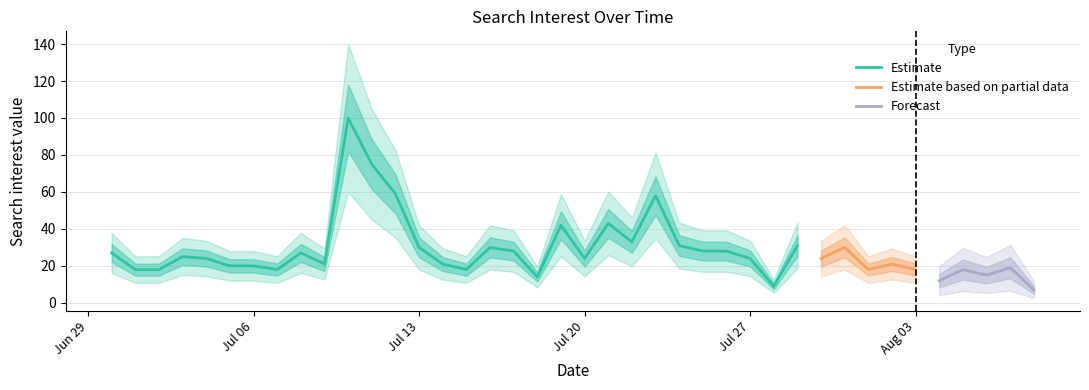

What is the greatest value displayed?

100